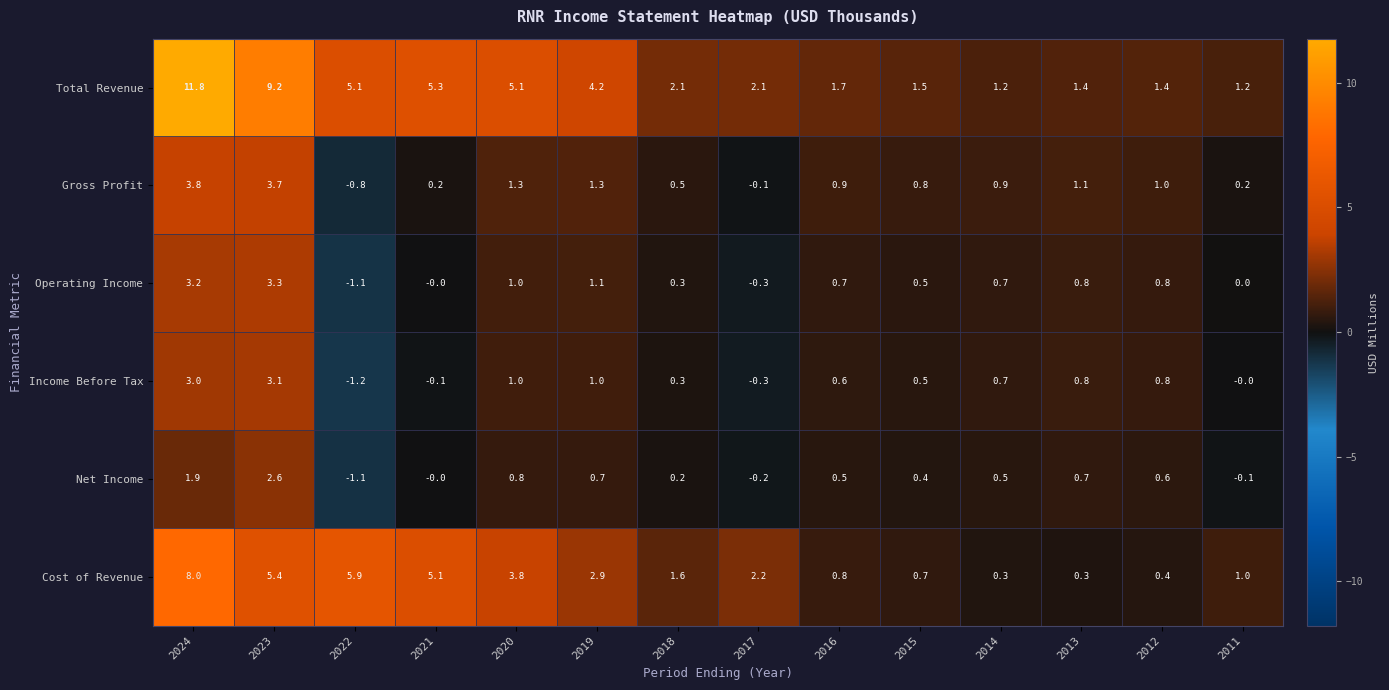

What is the total value across all series at 2013?

5.1